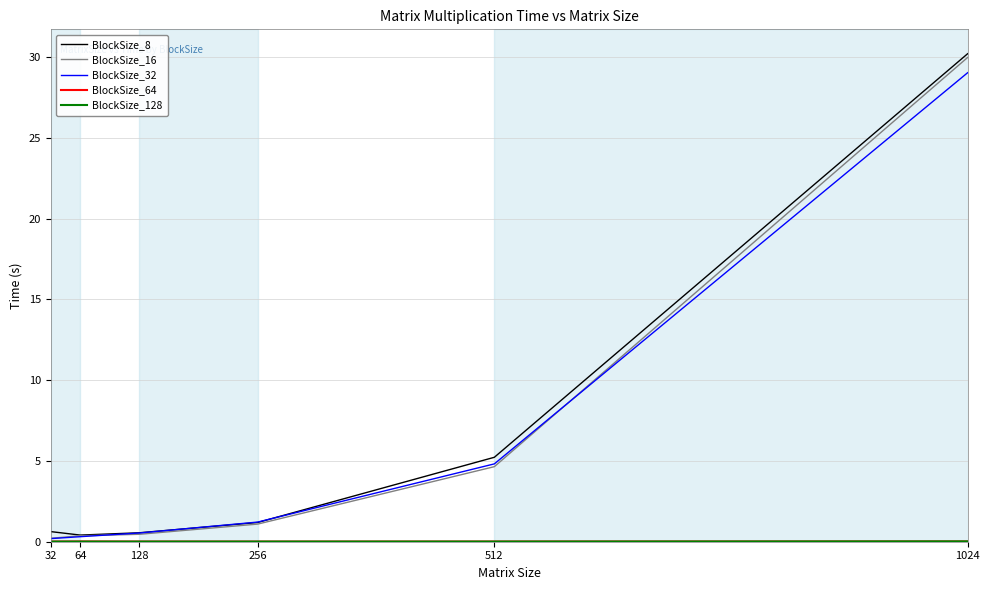

Between 128 and 256, which series saw the biggest shift?

BlockSize_32